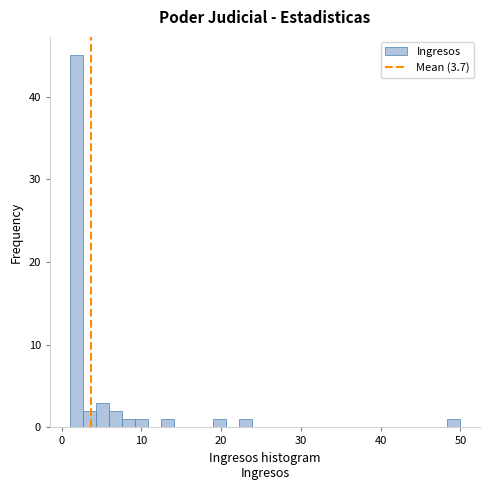

Read against the x-axis, roughly where is the centre of the tallest bar?

2